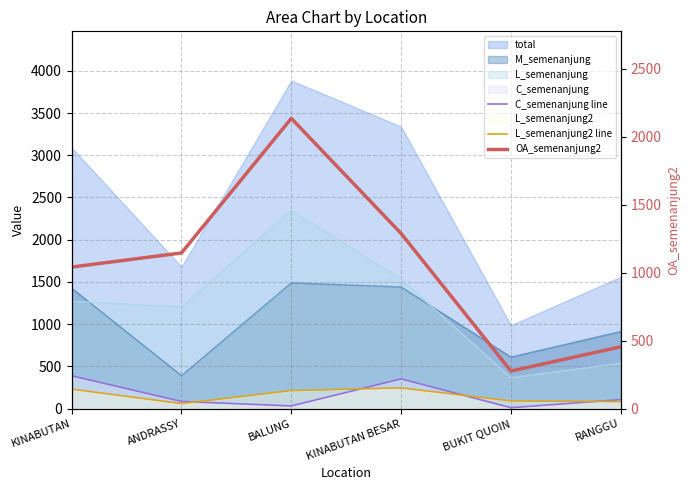

Which series changed the most between KINABUTAN and KINABUTAN BESAR?

OA_semenanjung2